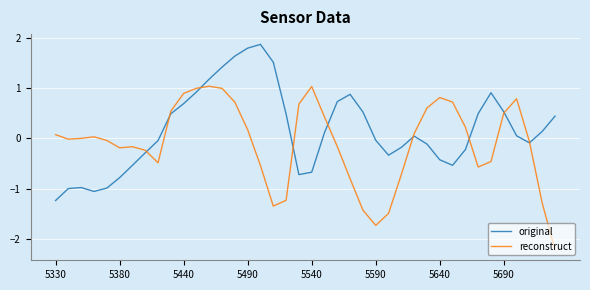

In reconstruct, how many points are lower than both neighbors (excluding endpoints)?

6